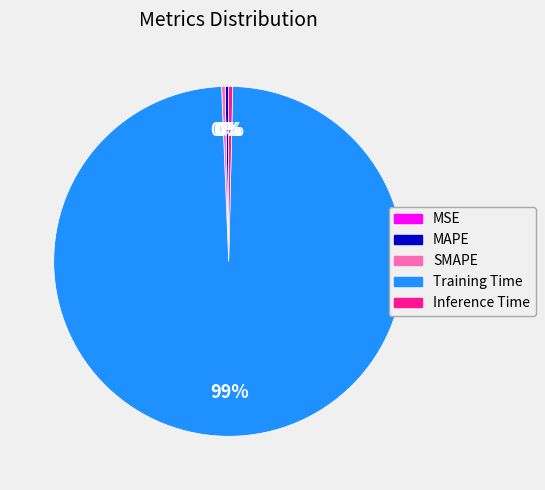

Which slice is the largest?

Training Time